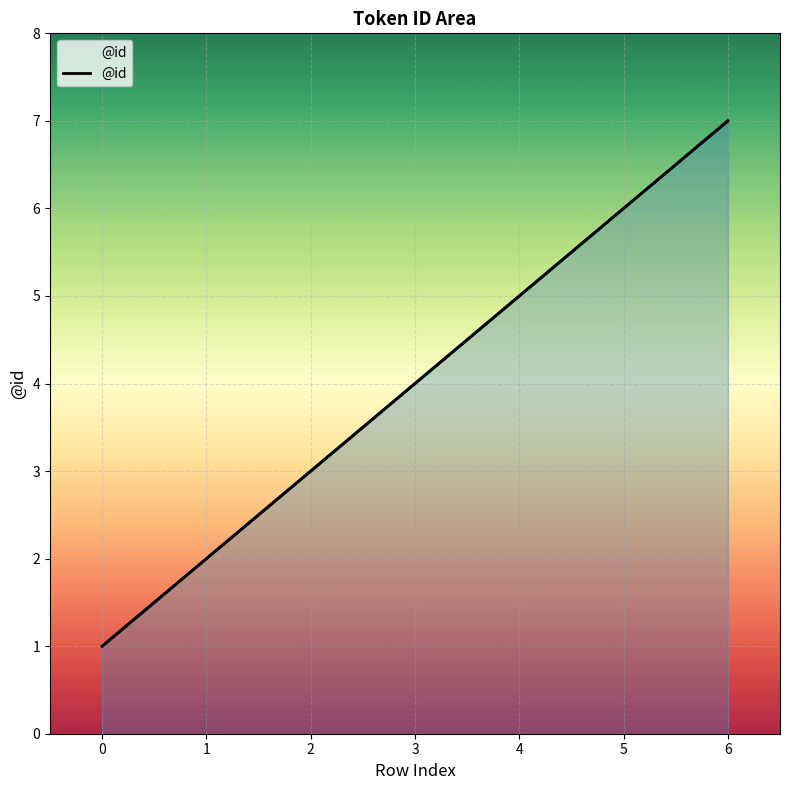

How many series are shown in this chart?

1